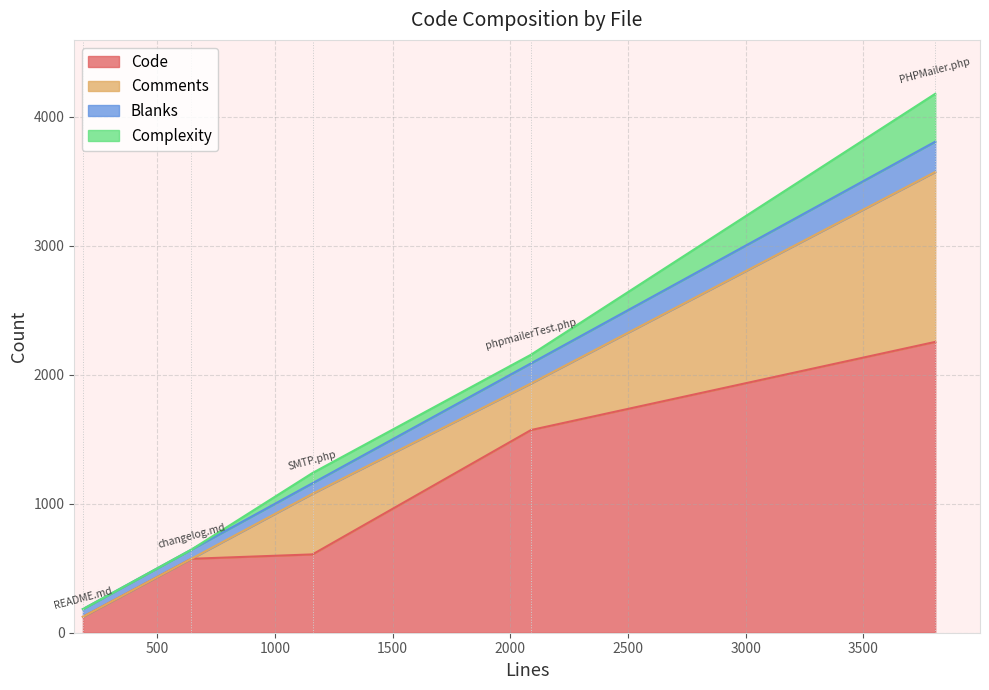

At which category does Code reach its first local valley?

changelog.md